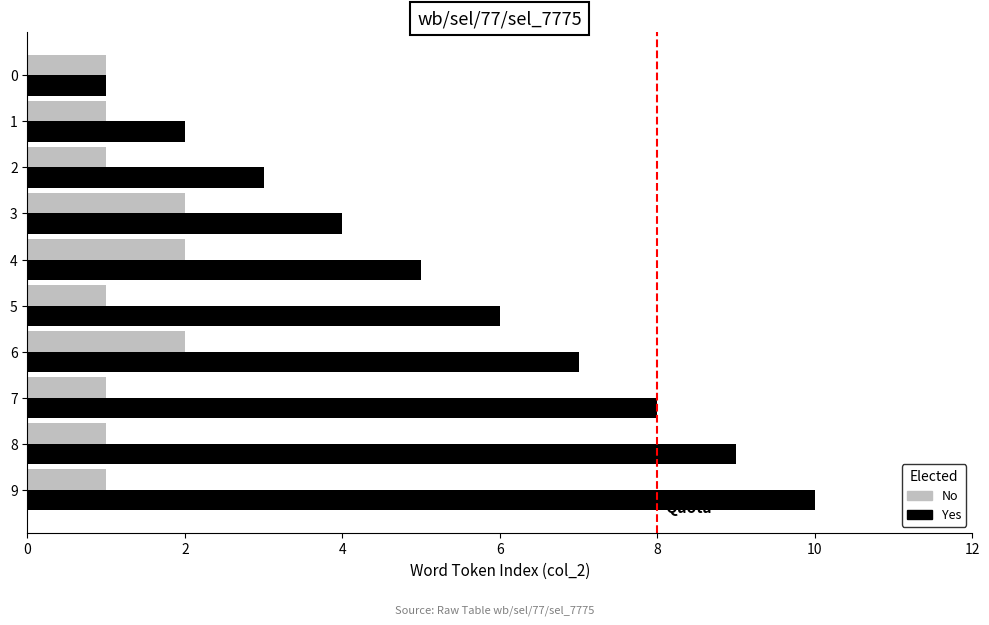

Is it true that No equals 1 at 1?

True